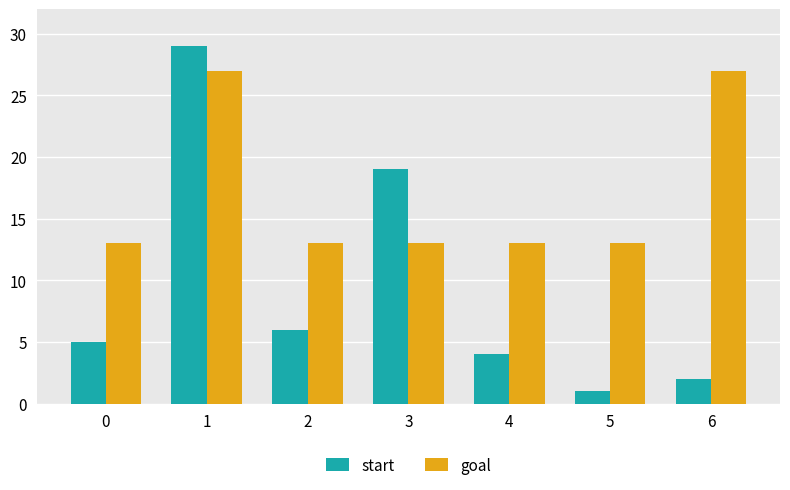

Reading left to right, list all the values displayed in this chart.

start: 5	29	6	19	4	1	2
goal: 13	27	13	13	13	13	27